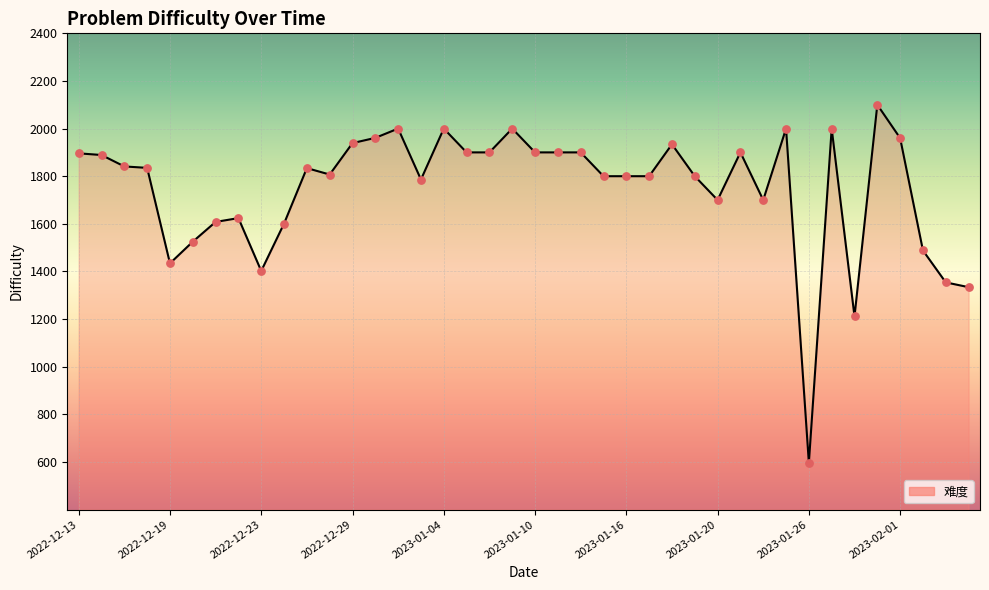

What is the maximum value shown in the chart?

2100